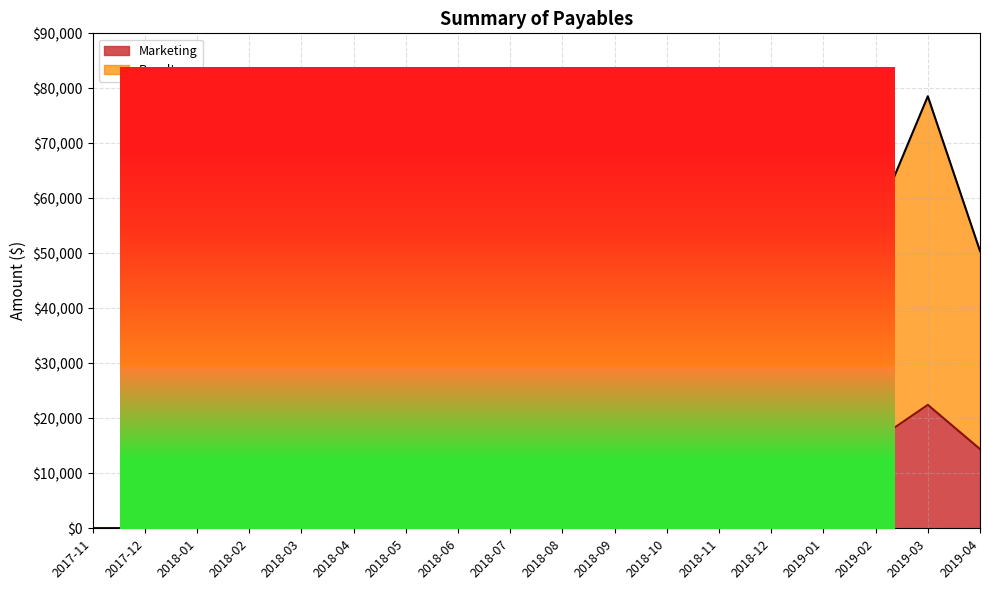

What is the sum of all Royalty values?

745987.4